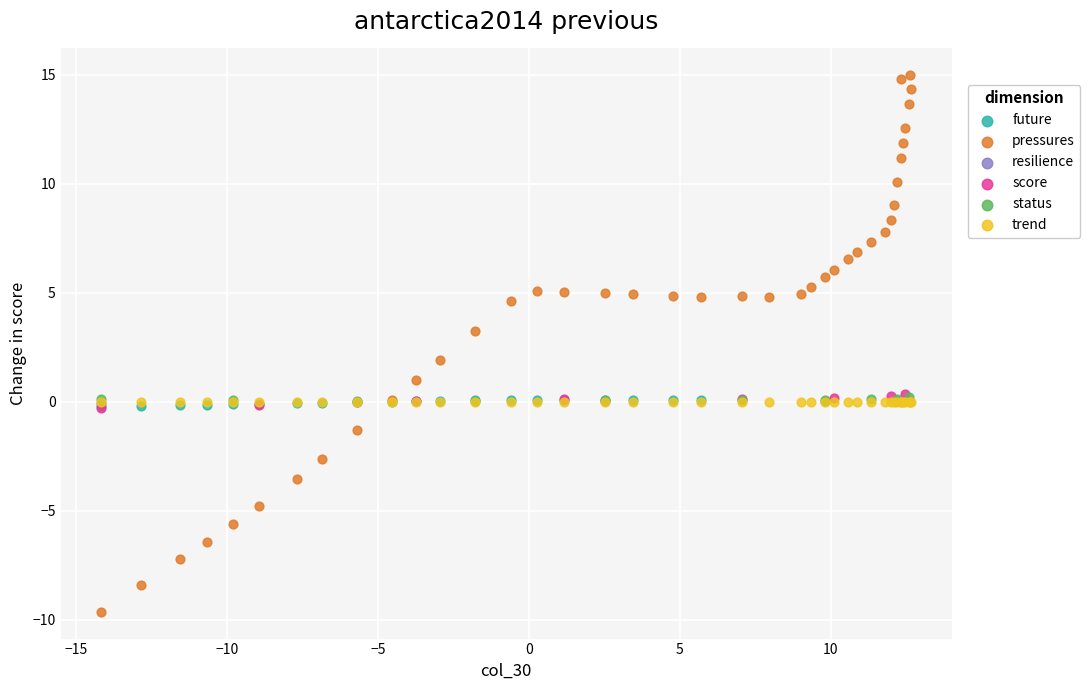

Which series reaches the maximum Y coordinate?

pressures